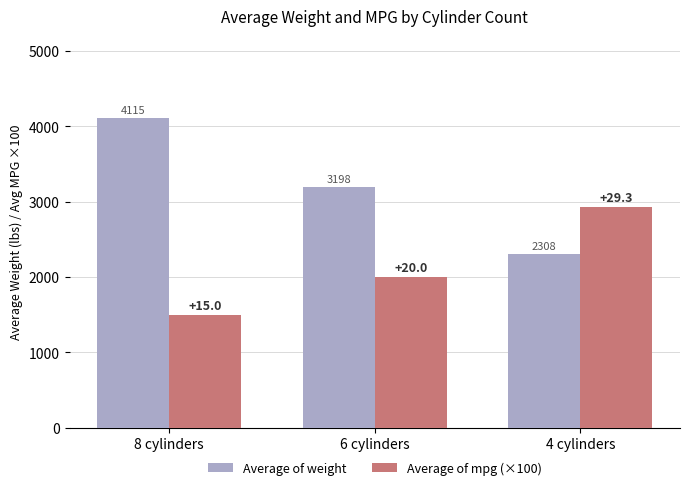

Where is Average of weight nearest to the value 3211?

6 cylinders